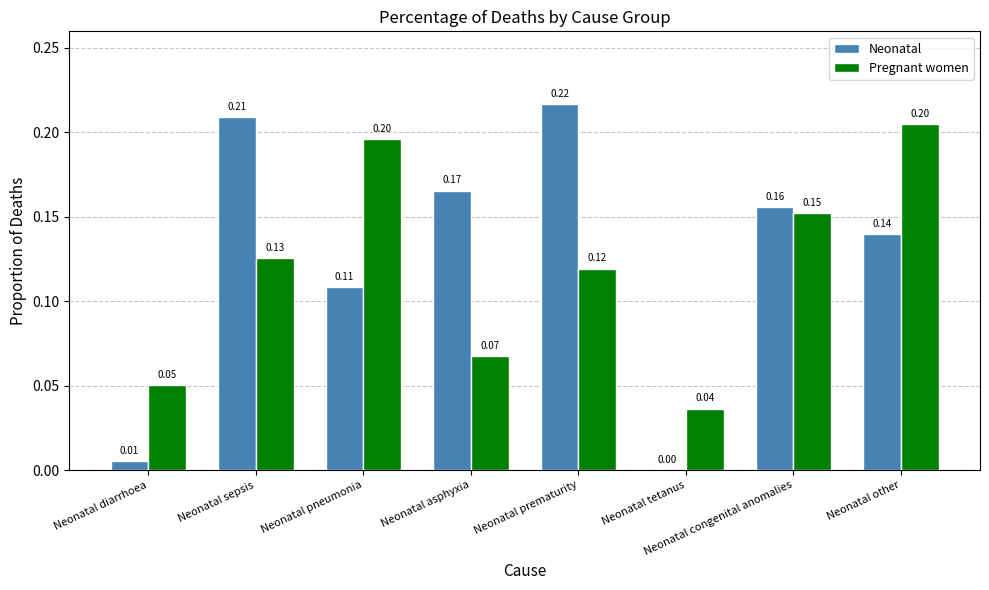

Which category has the highest value across all series?

Neonatal prematurity